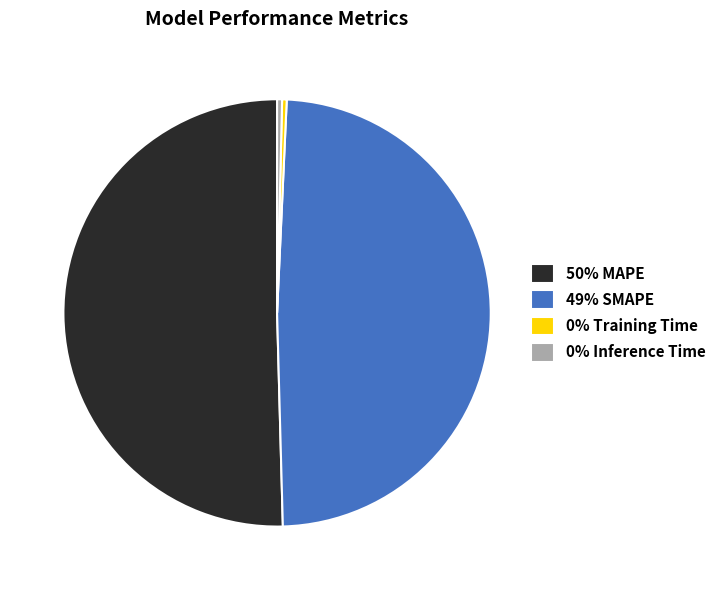

Does any single category account for the majority?

Yes